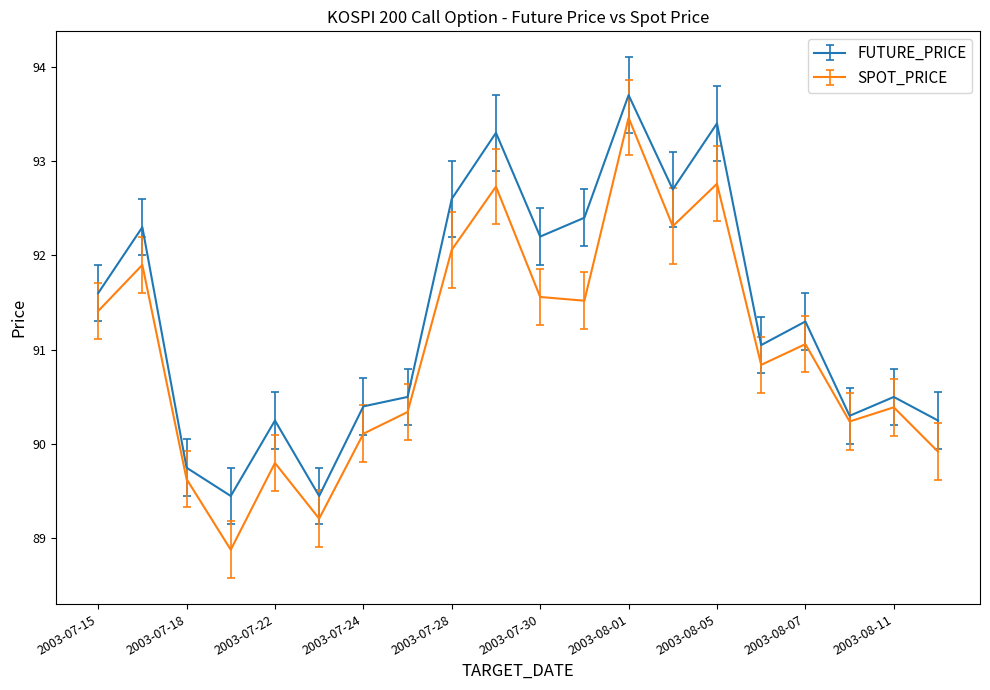

List the series in order of their overall mean, lowest first.

SPOT_PRICE, FUTURE_PRICE